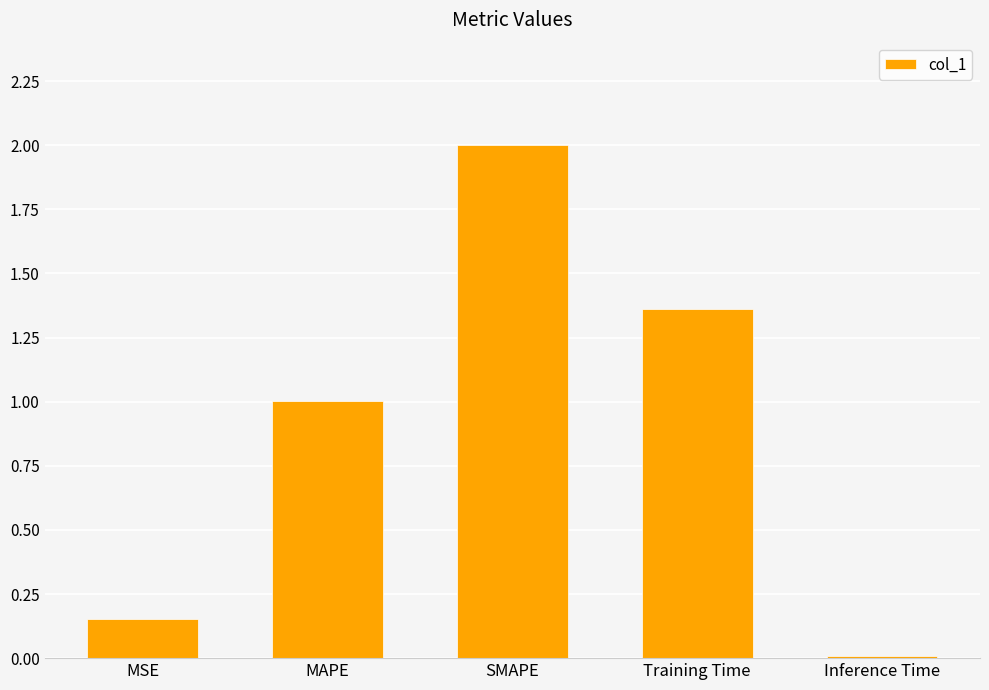

What is the change in value from MAPE to Training Time?

+0.4